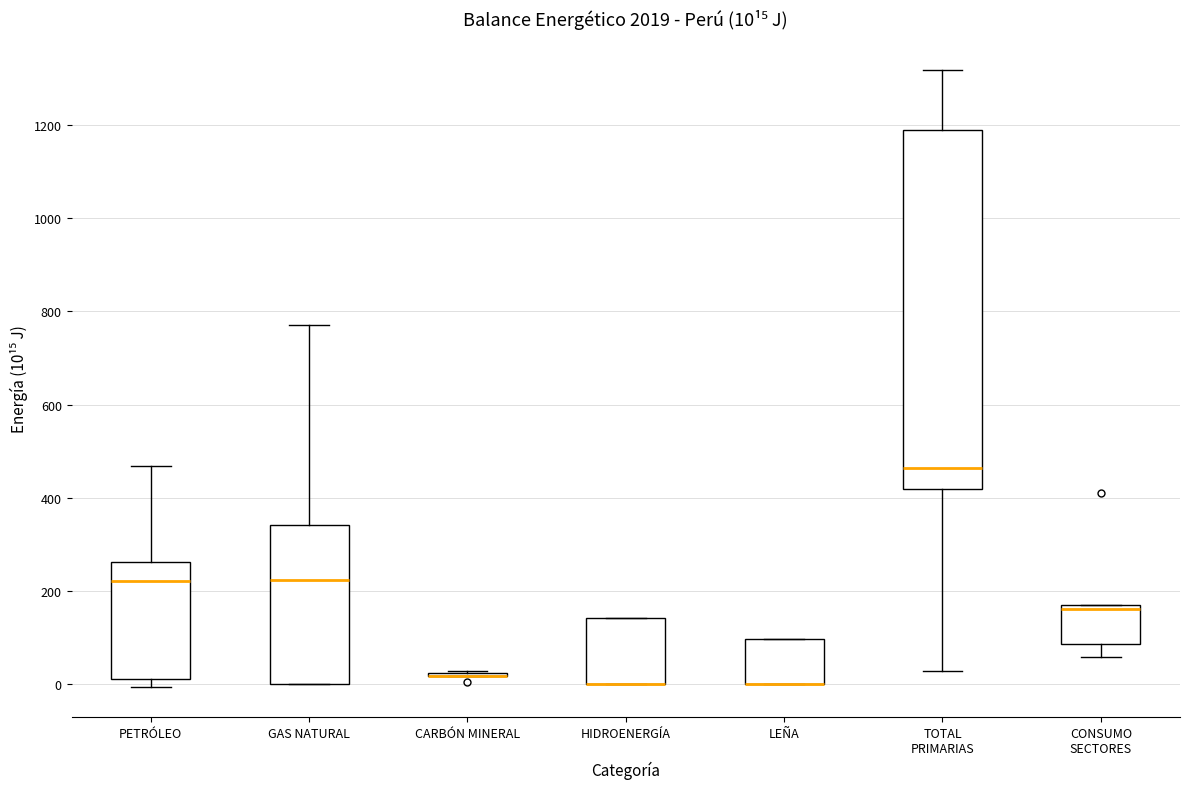

Comparing the boxes themselves (not the whiskers), which one is the tallest?

TOTAL PRIMARIAS